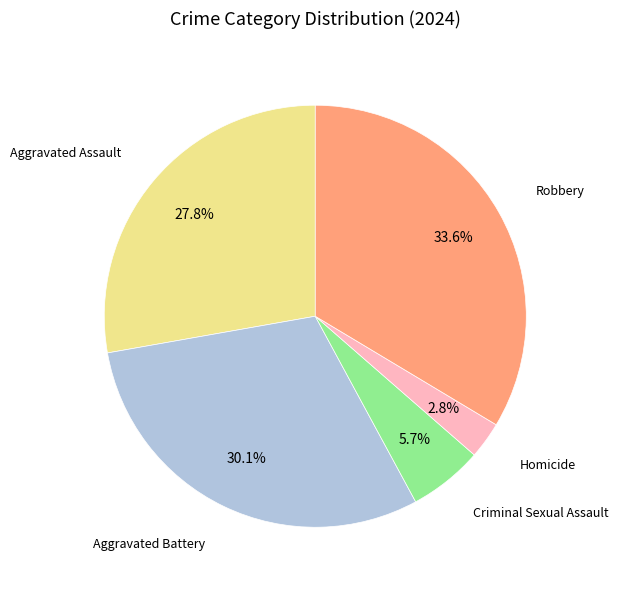

Is there any slice that represents more than half of the pie?

No